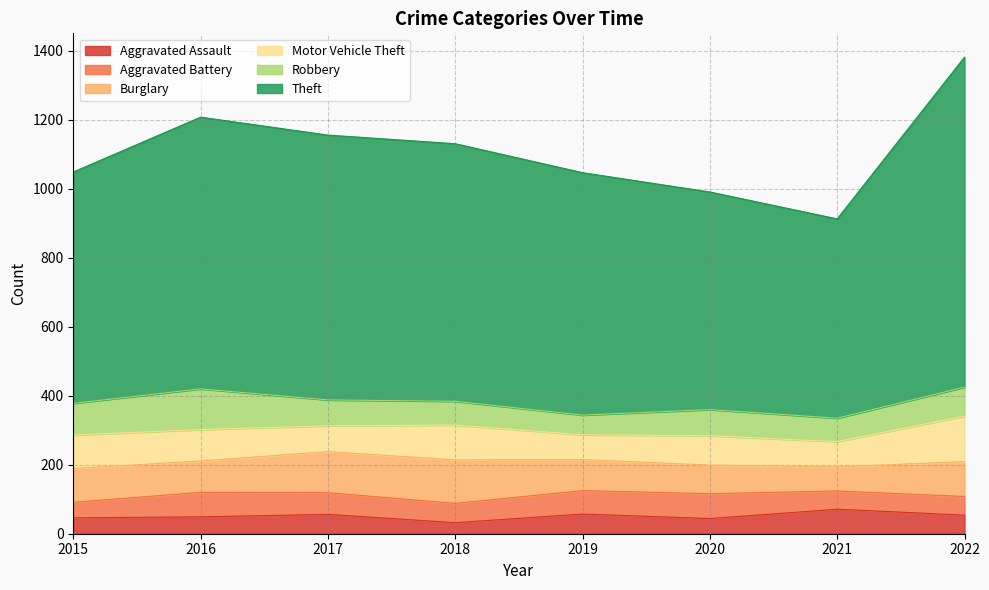

What is the lowest value of the Motor Vehicle Theft series?

72